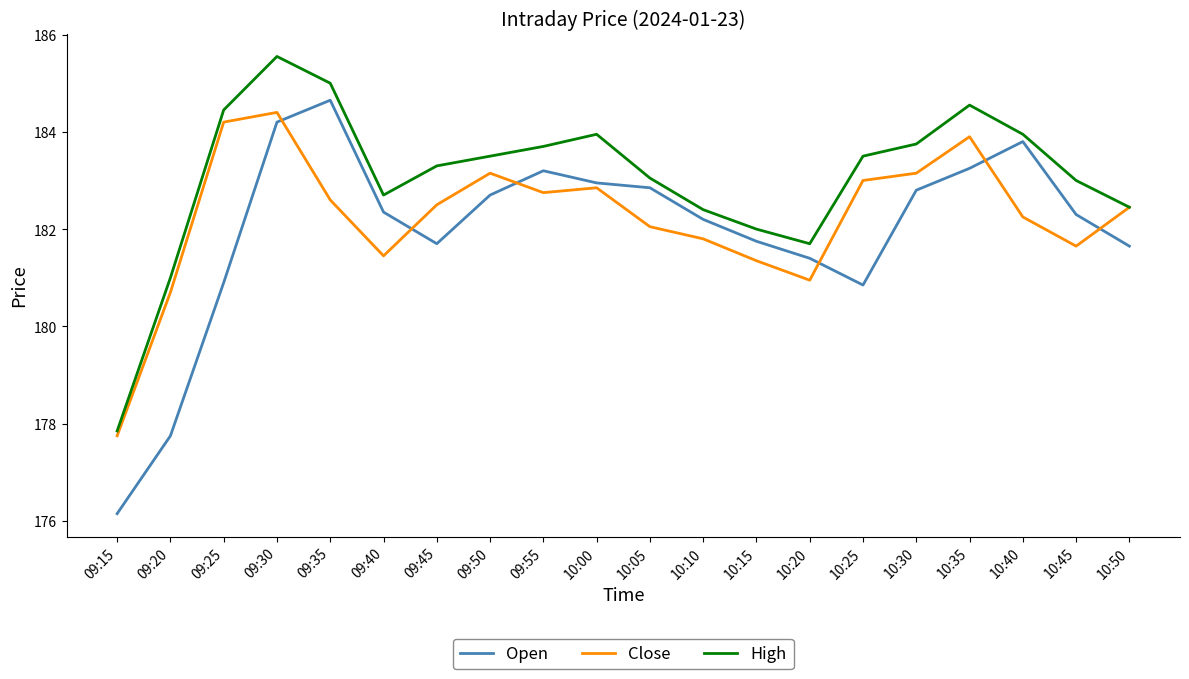

Which series has the largest total across all categories?

High